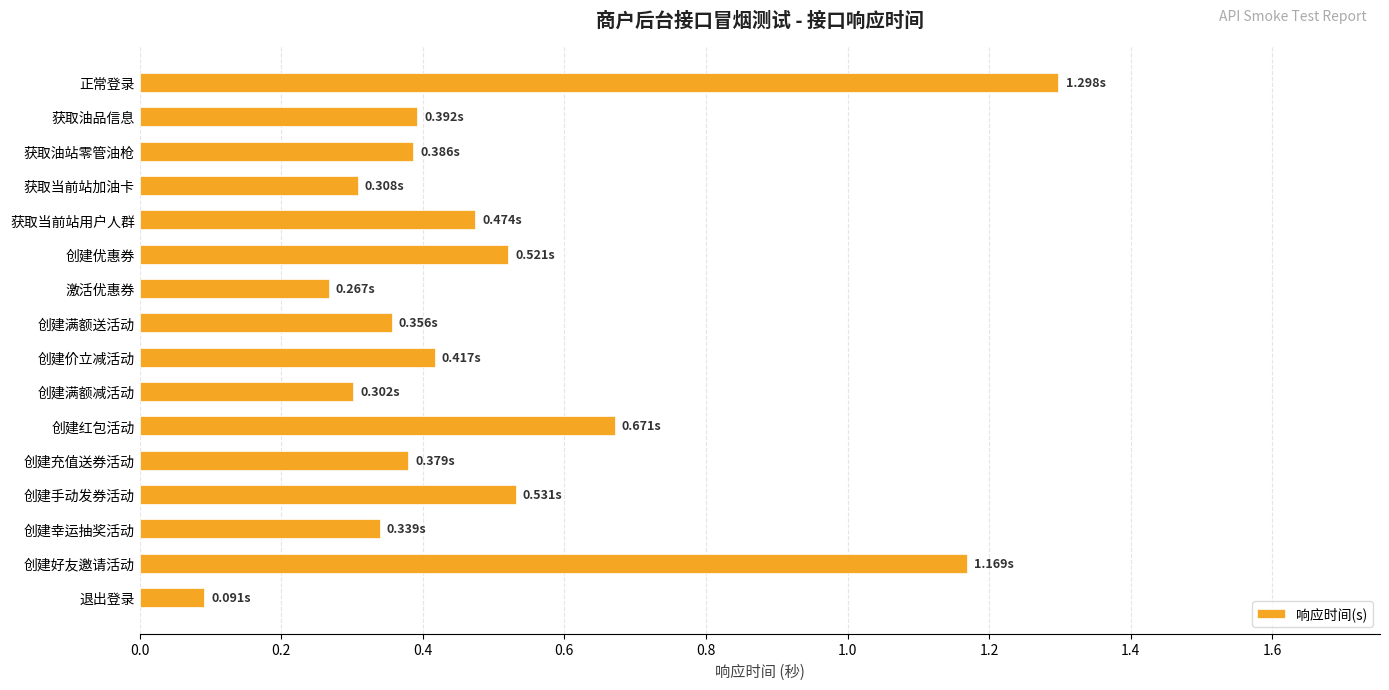

What is the label of the 8th bar from the bottom?

创建价立减活动